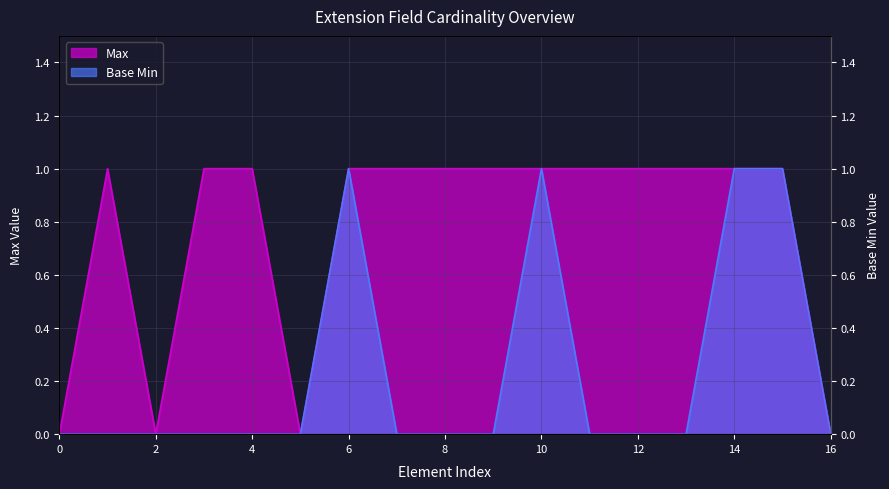

The value of Base Min at Extension.extension:exerciseTitle is 1. True or false?

False